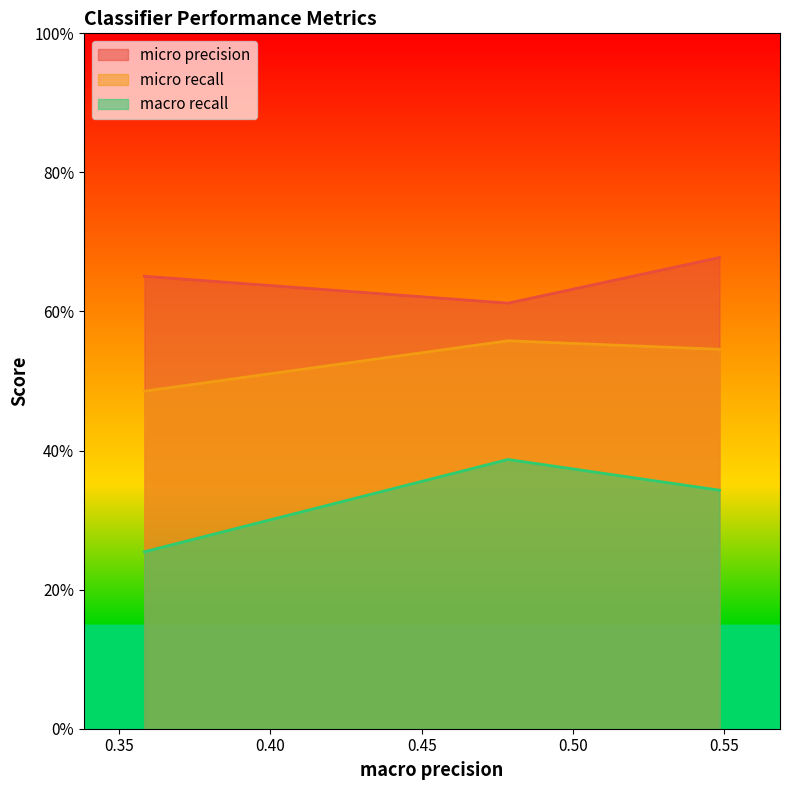

List the labels in order of micro precision value, largest first.

0.5483368715946213, 0.3583643718726504, 0.4784794685315047